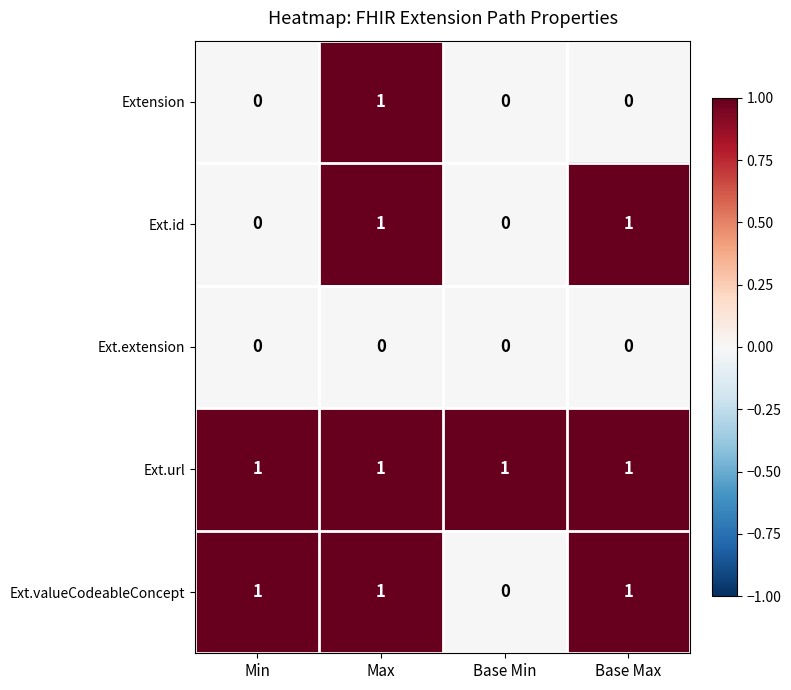

List the series in order of their overall mean, highest first.

Ext.url, Ext.valueCodeableConcept, Ext.id, Extension, Ext.extension